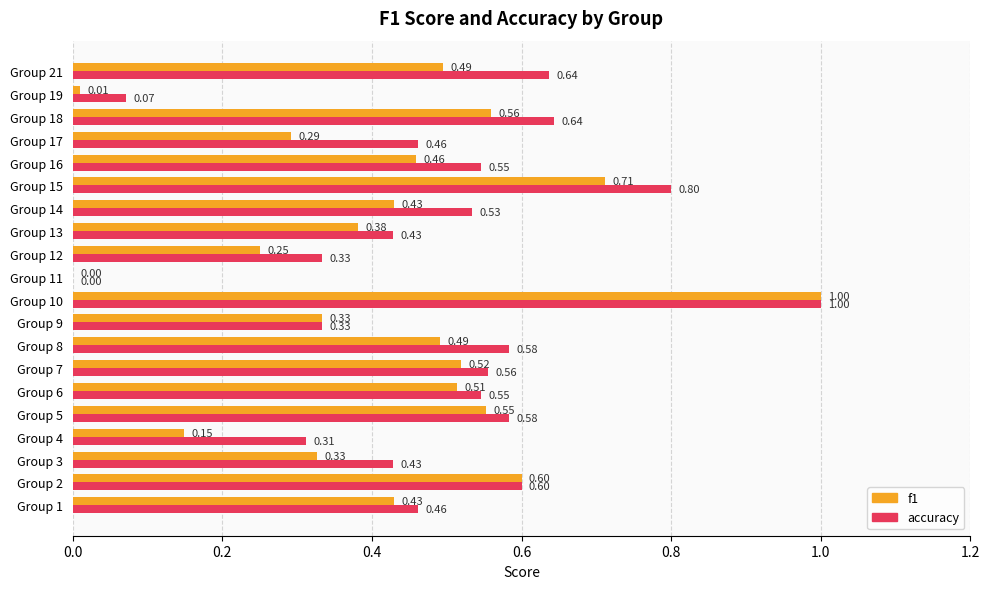

At which category is the sum across all series the highest?

Group 10